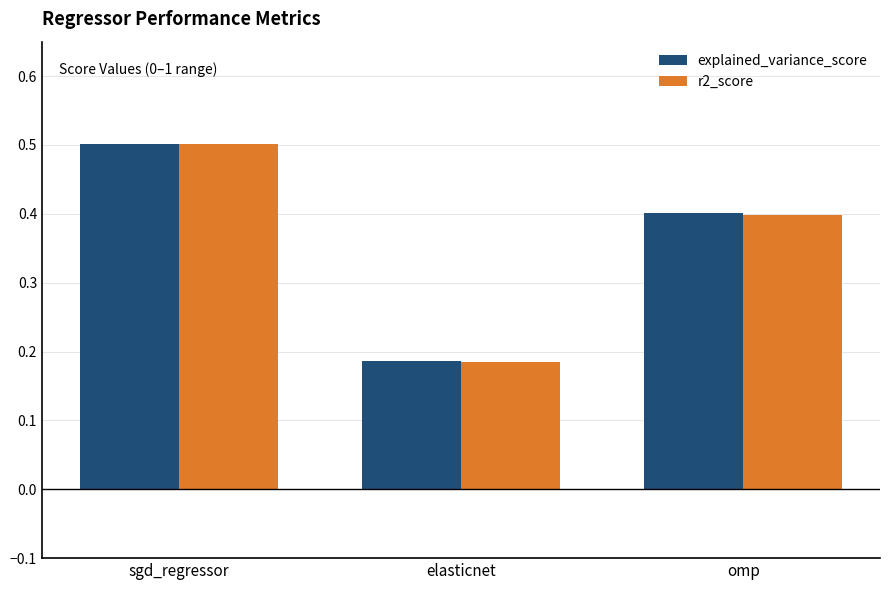

What is the total value across all series at elasticnet?

0.4